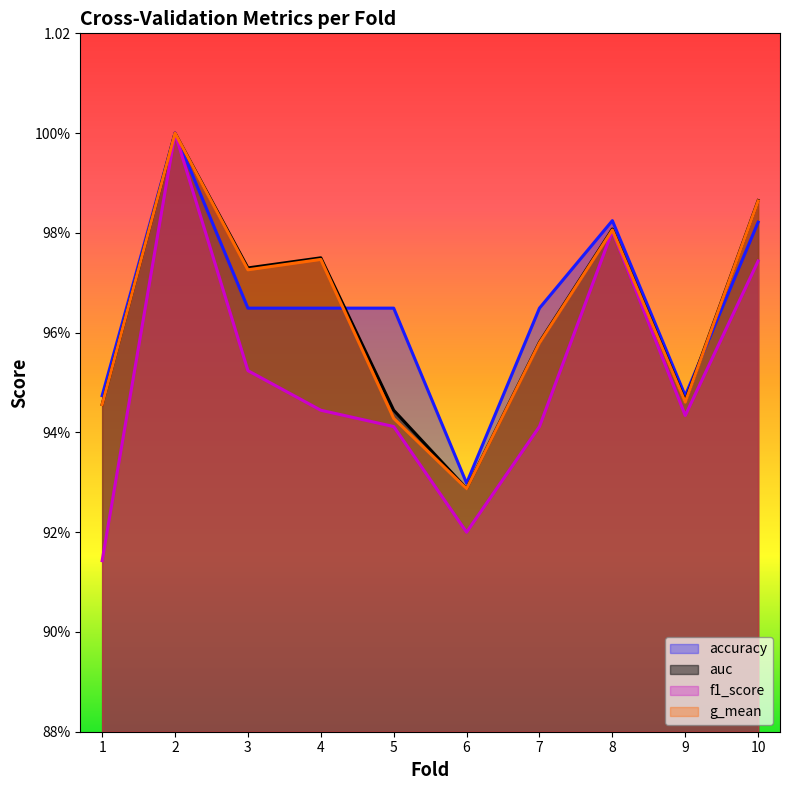

How many times do accuracy and g_mean cross each other?

2